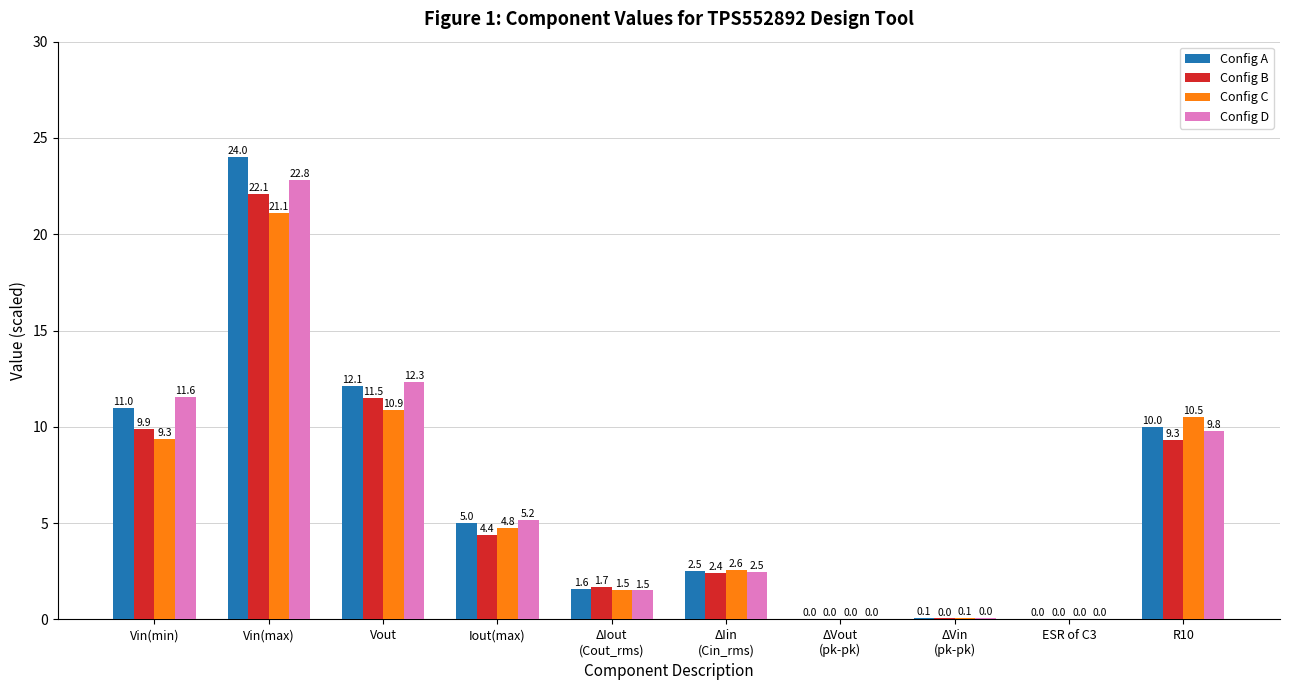

Which series changed the most between Iout(max) and ΔIout
(Cout_rms)?

Config D